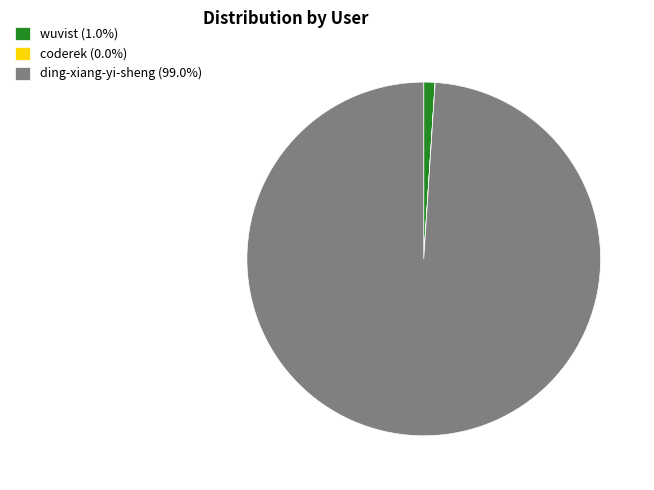

Does any single category account for the majority?

Yes